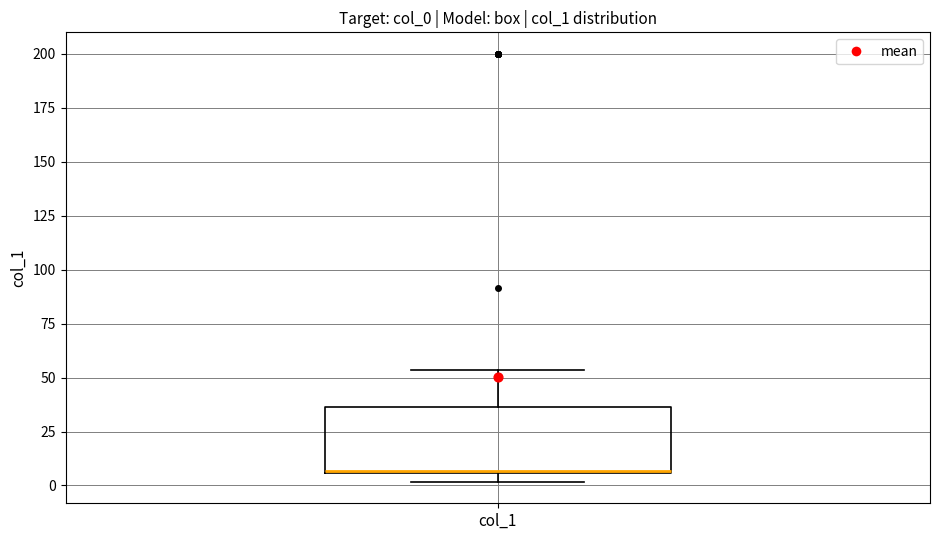

Transcribe this box plot: give where the median line is, the range the box spans, and where the two whiskers end, as read against the y-axis. The values are not printed on the chart, so give them approximately, as read against the axis.

median 5, box 5 to 35, whiskers 0 to 55